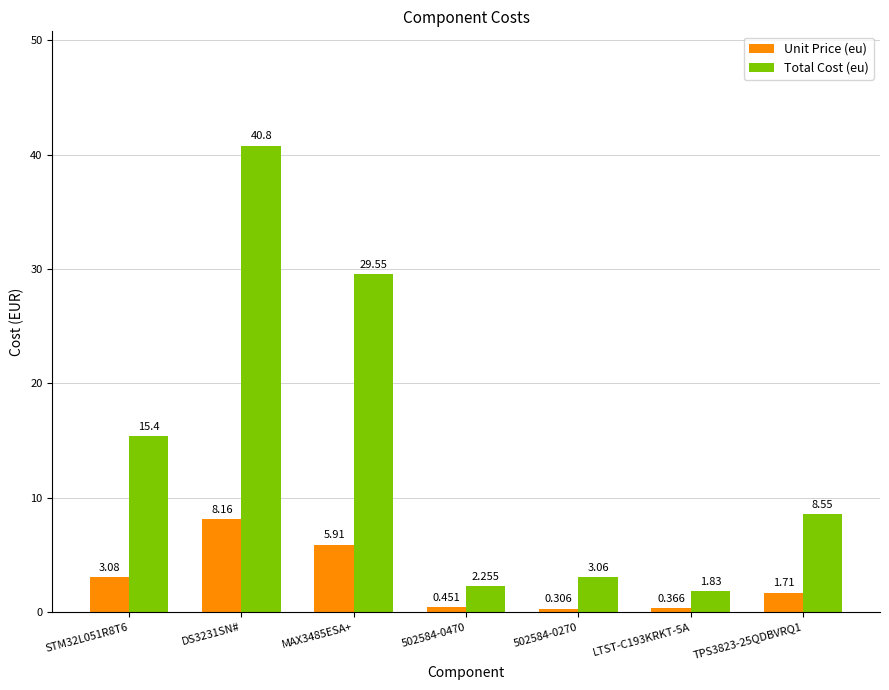

What is the difference between the maximum and minimum values in the Unit Price (eu) series?

7.9